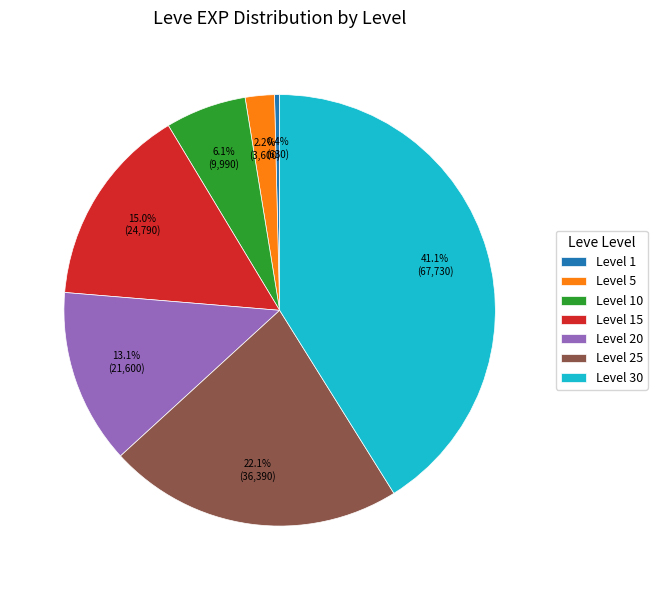

Which category has the smallest portion of the pie?

Level 1